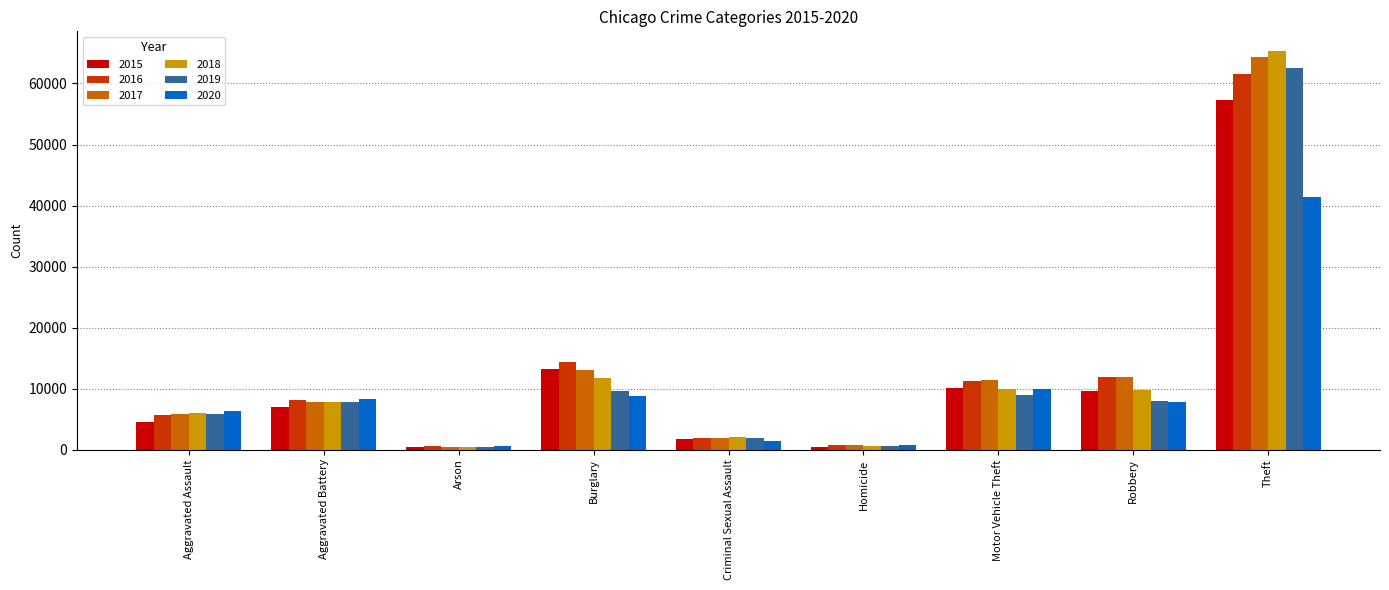

What is the sum of the 2017 values at Motor Vehicle Theft and Theft?

75764